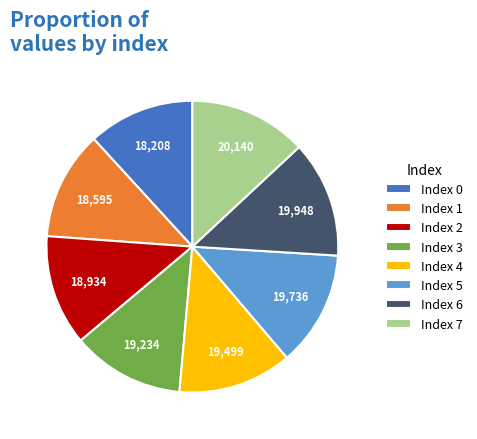

Is it true that Index 2 is 1% of the pie?

False